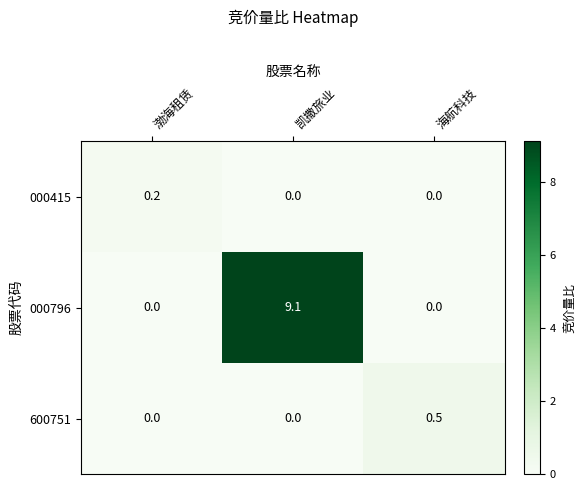

What is the greatest value displayed?

9.1